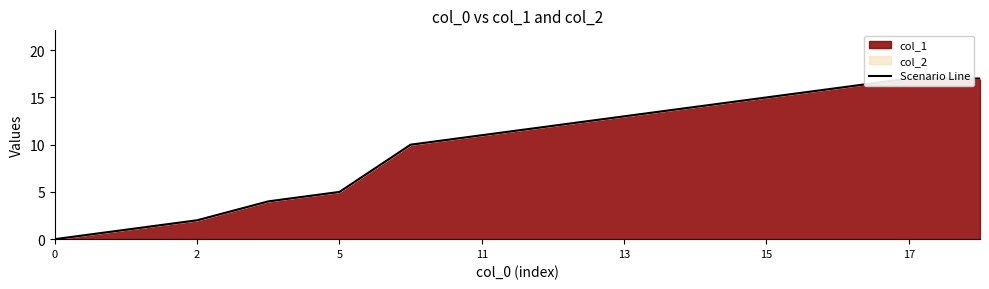

How many lines are shown in the chart?

1